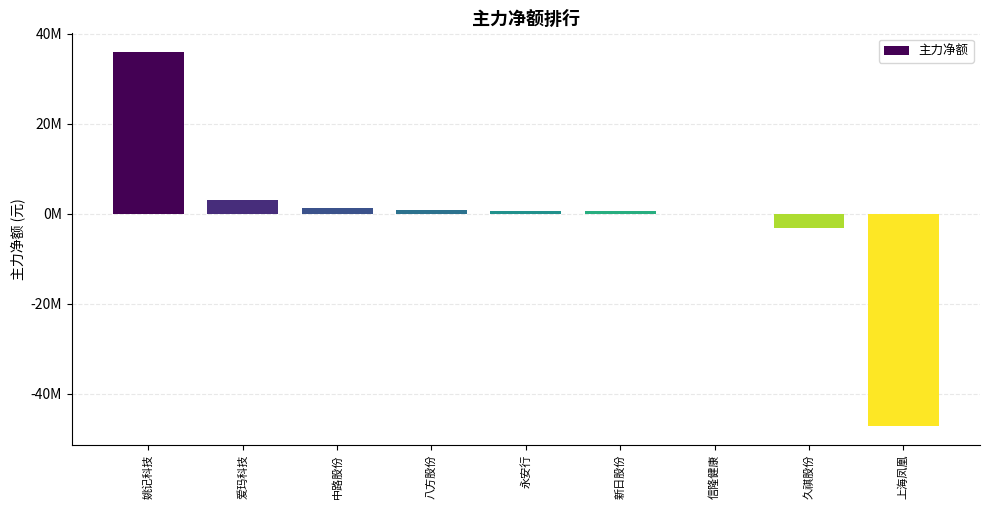

Which label corresponds to the largest value in the chart?

姚记科技